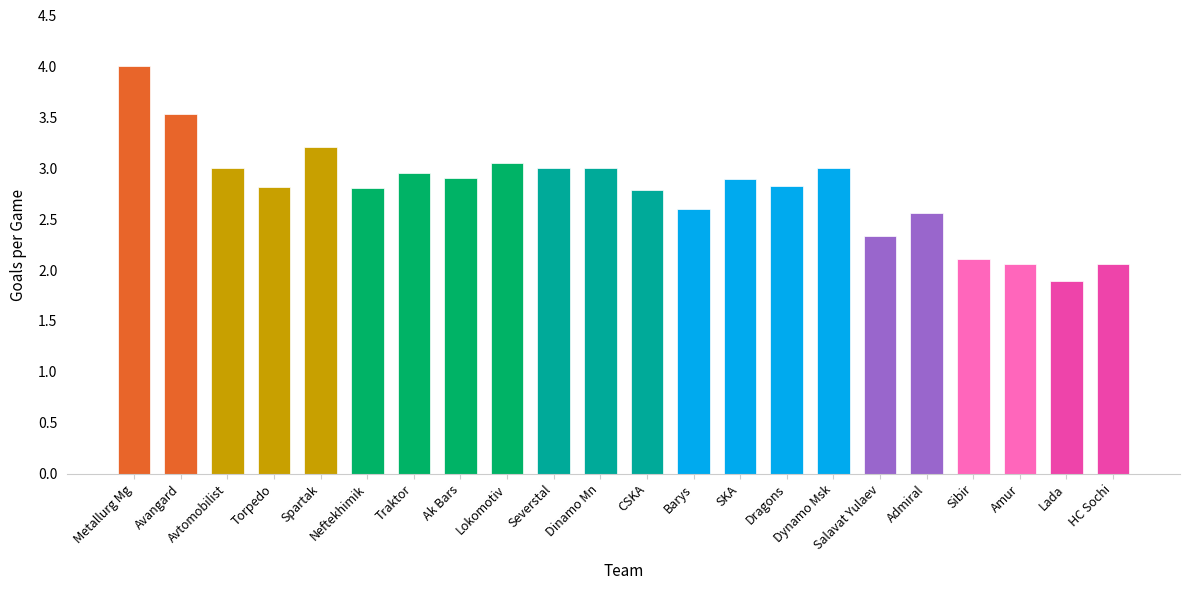

What is the sum of the values at Traktor and Salavat Yulaev?

5.3